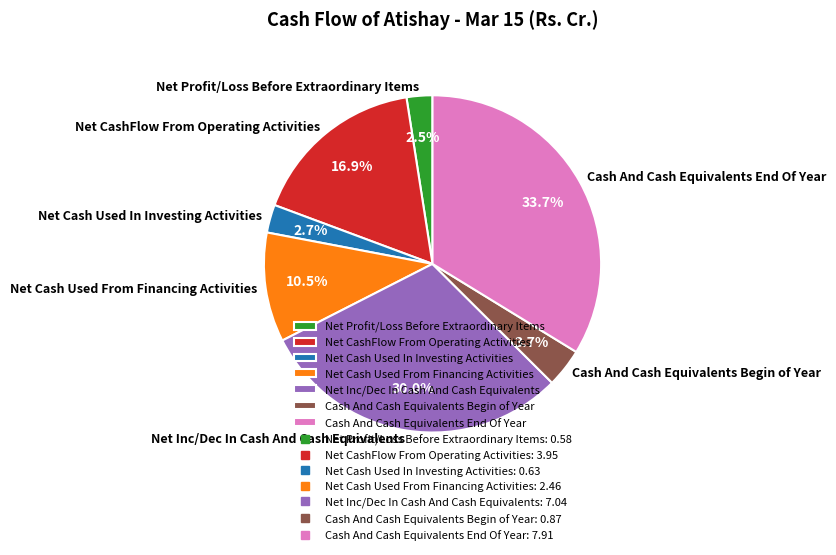

What percentage do Cash And Cash Equivalents End Of Year and Net Profit/Loss Before Extraordinary Items together represent?

36.2%